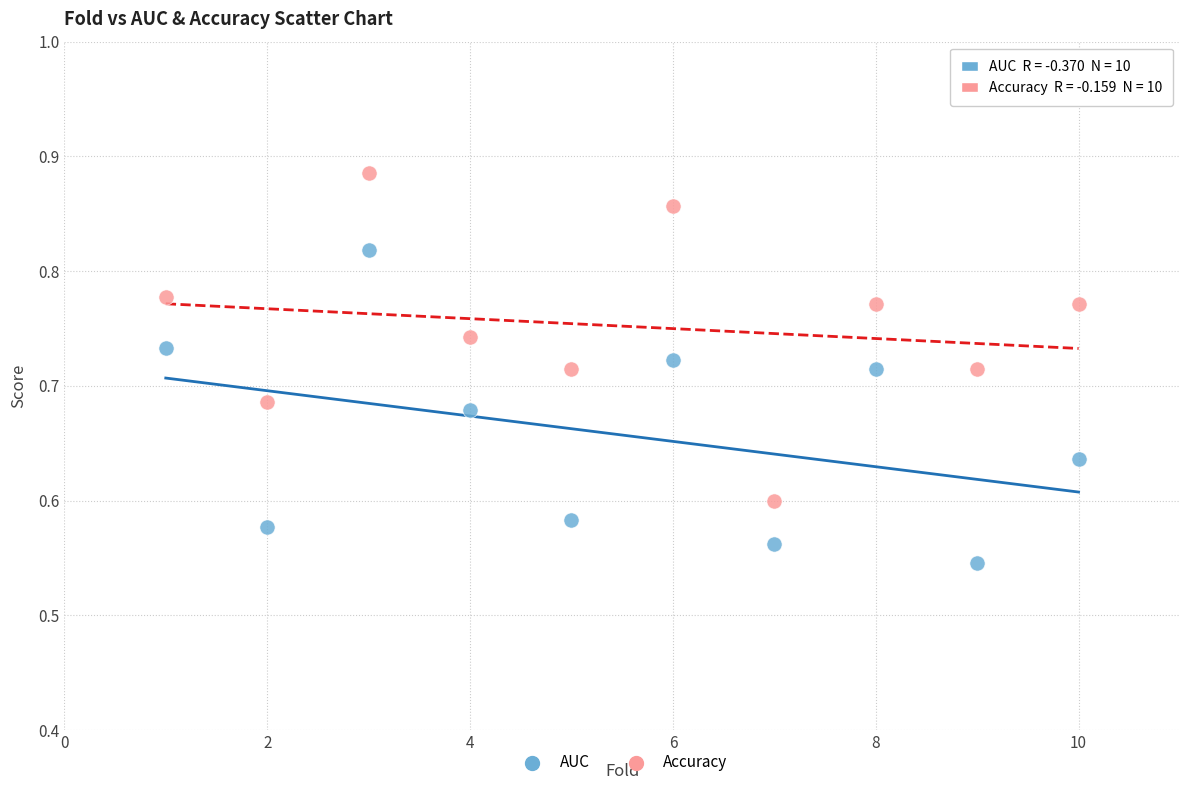

Which series reaches the minimum Y coordinate?

AUC